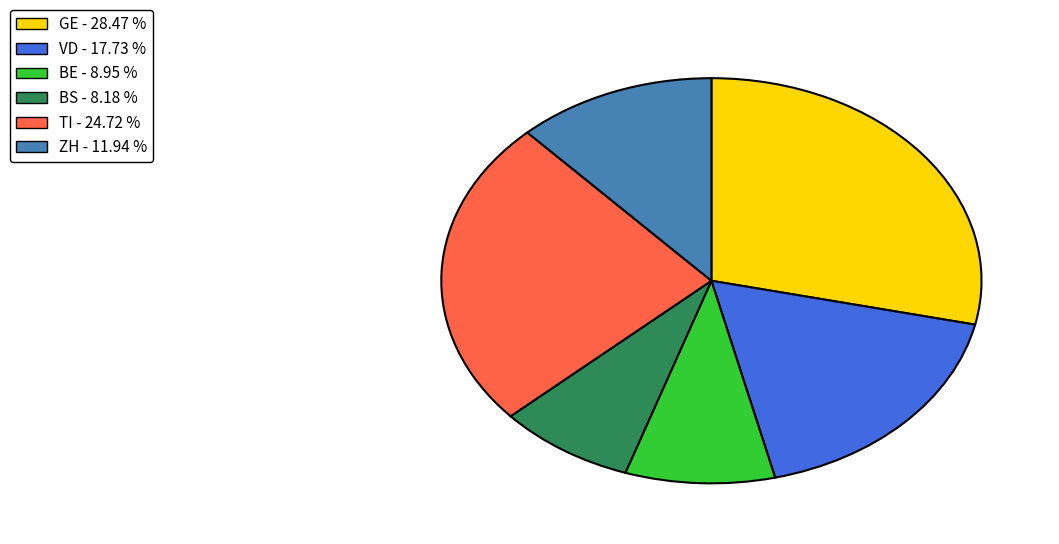

Does GE - 28.47 % represent more than half of the total?

No